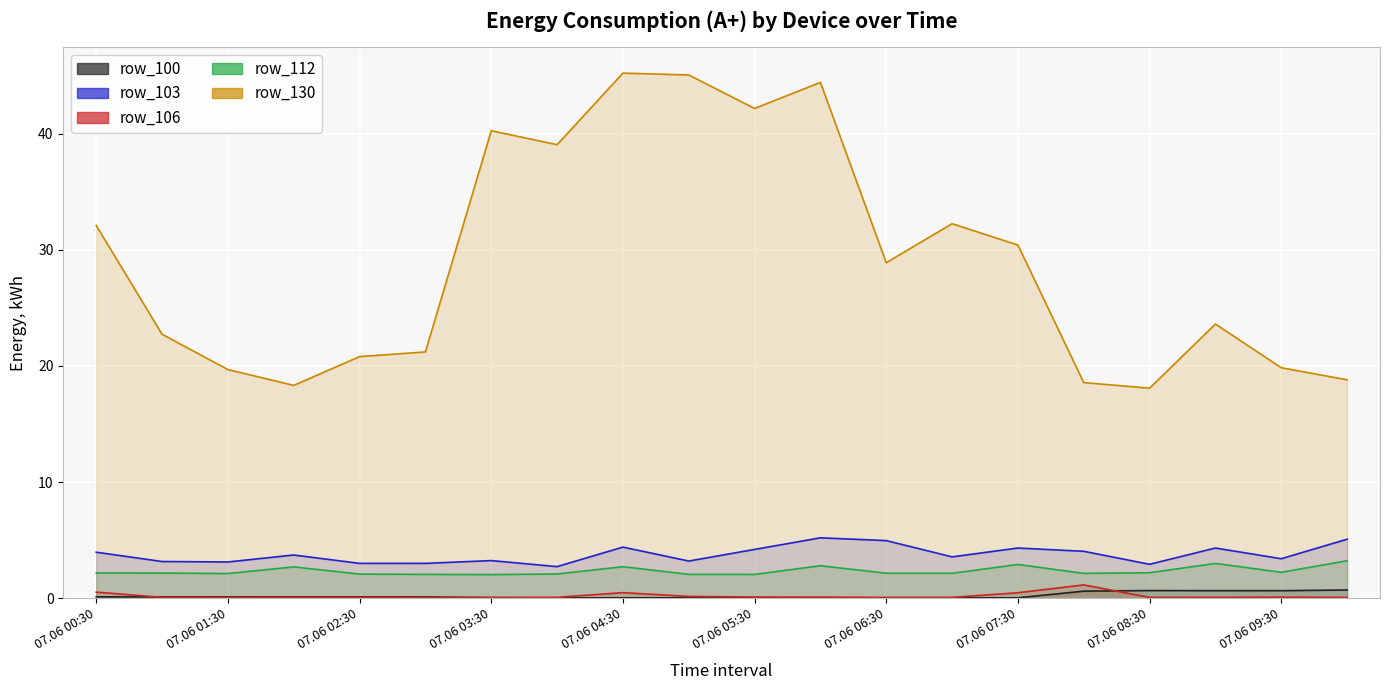

True or false: row_130 and row_106 cross at least once.

False